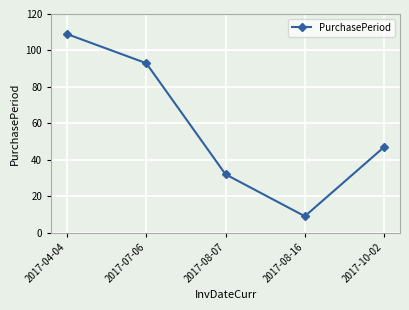

What is the sum of the values at 2017-08-07 and 2017-07-06?

125